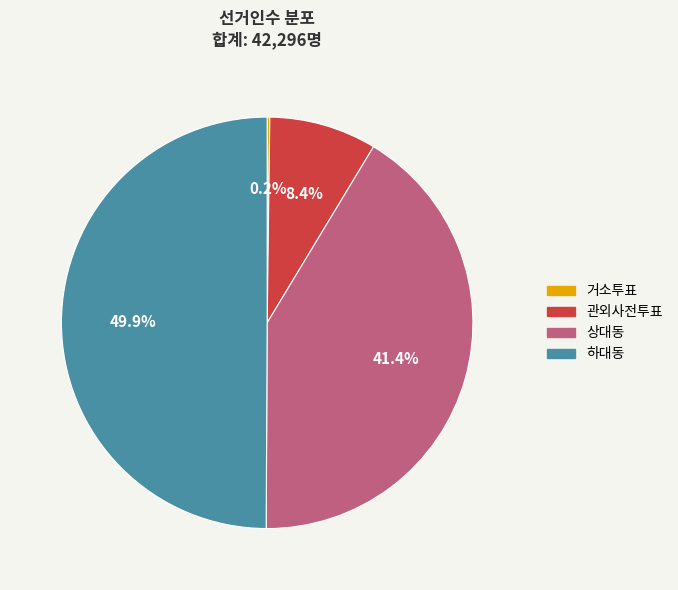

Between 하대동 and 상대동, which is larger?

하대동